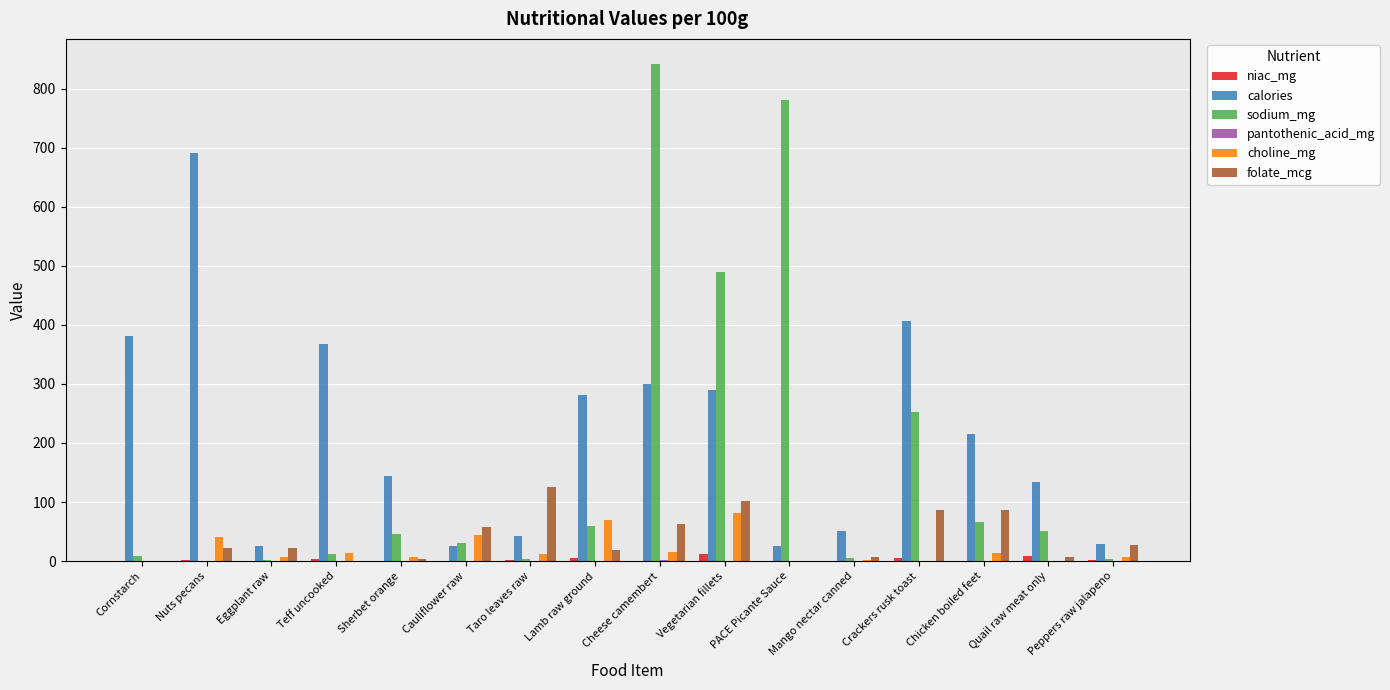

What is the spread (max minus min) of values at Eggplant raw?

24.7